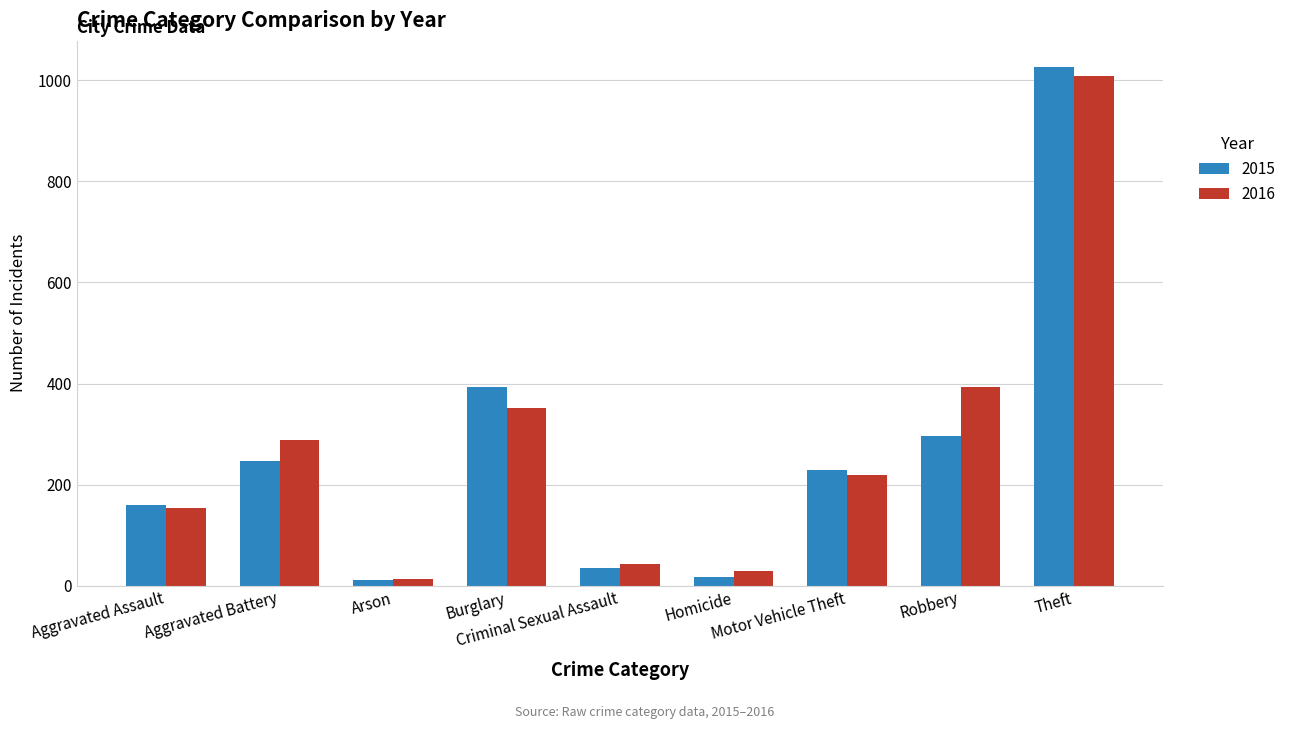

What is the difference between the 2015 values at Homicide and Robbery?

280